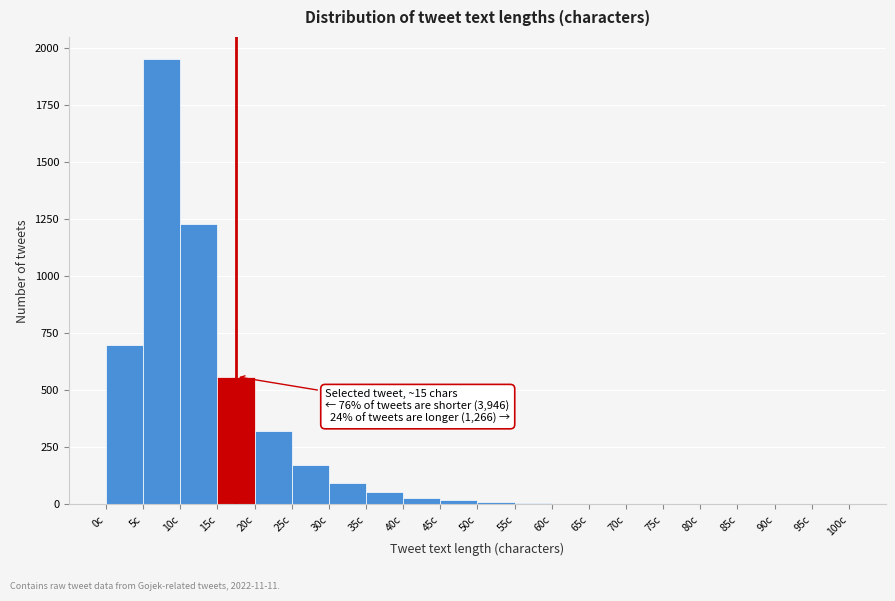

Over which range of the x-axis is the bar tallest?

5 to 10